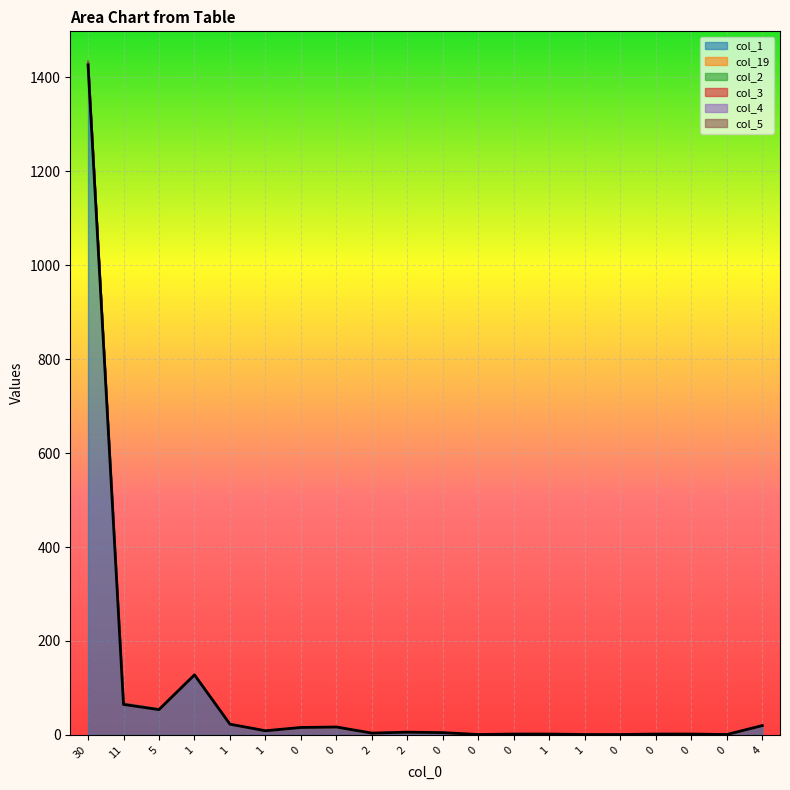

What is the total value across all series at 5?

163